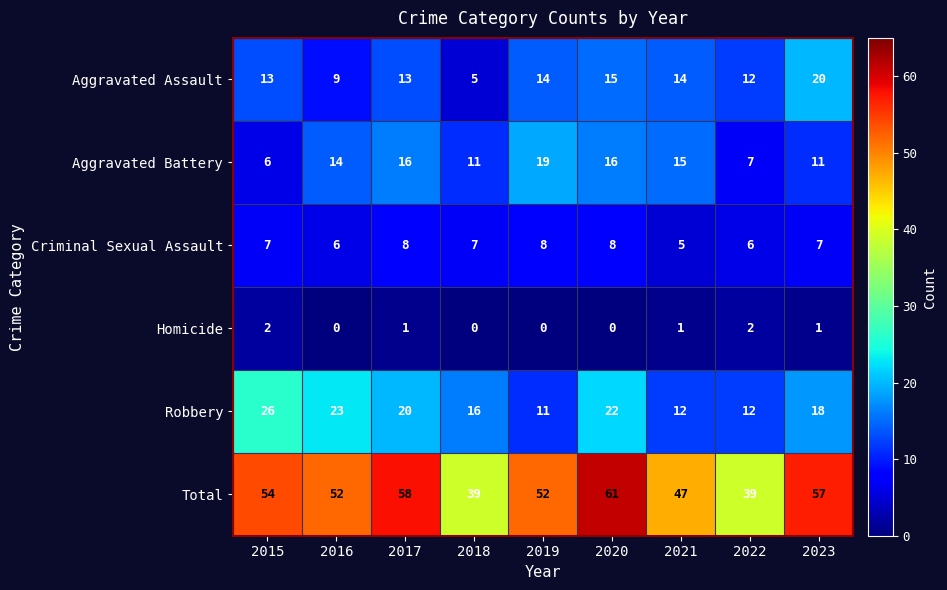

At how many categories does at least one series exceed 46?

7